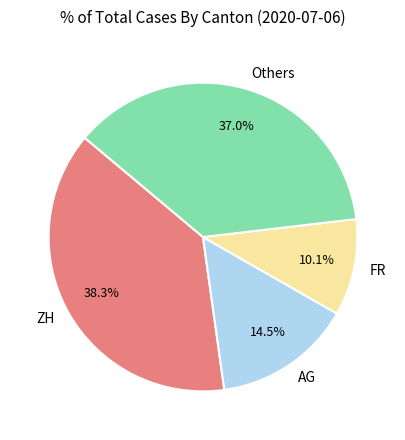

How many slices are in this pie chart?

4